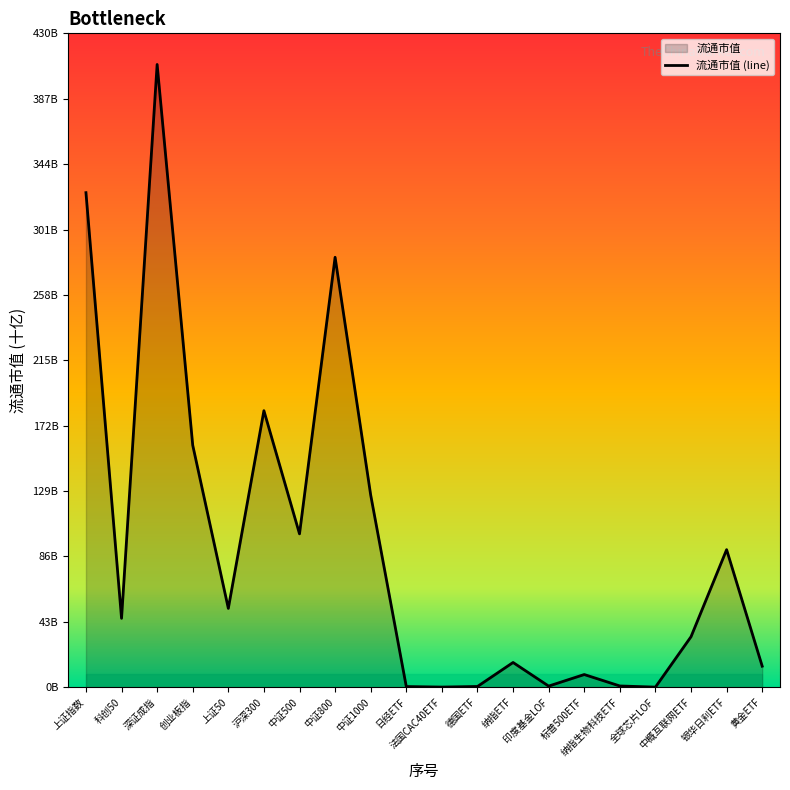

List the labels in order of value, smallest first.

全球芯片LOF, 法国CAC40ETF, 日经ETF, 德国ETF, 印度基金LOF, 纳指生物科技ETF, 标普500ETF, 黄金ETF, 纳指ETF, 中概互联网ETF, 科创50, 上证50, 银华日利ETF, 中证500, 中证1000, 创业板指, 沪深300, 中证800, 上证指数, 深证成指